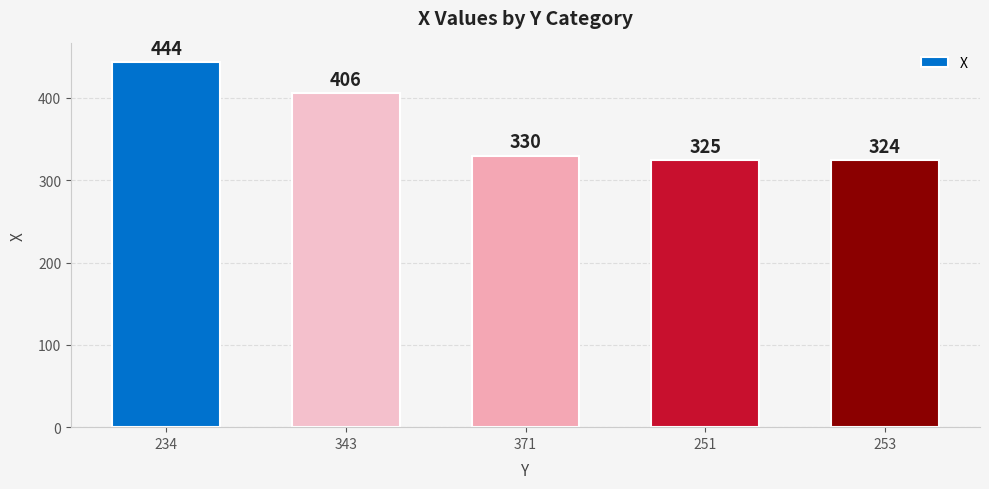

List the labels in order of value, smallest first.

253, 251, 371, 343, 234